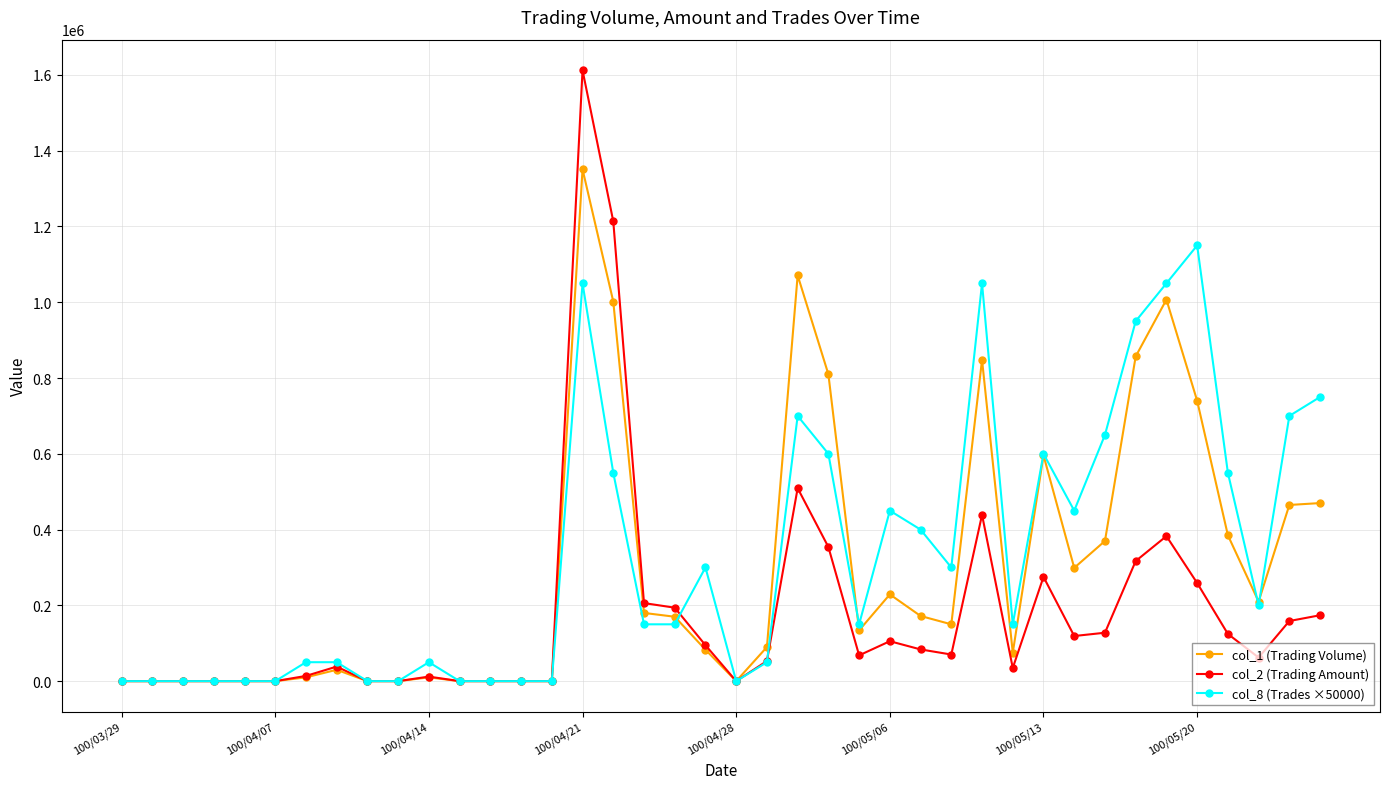

Which series has the widest spread of values?

col_2 (Trading Amount)